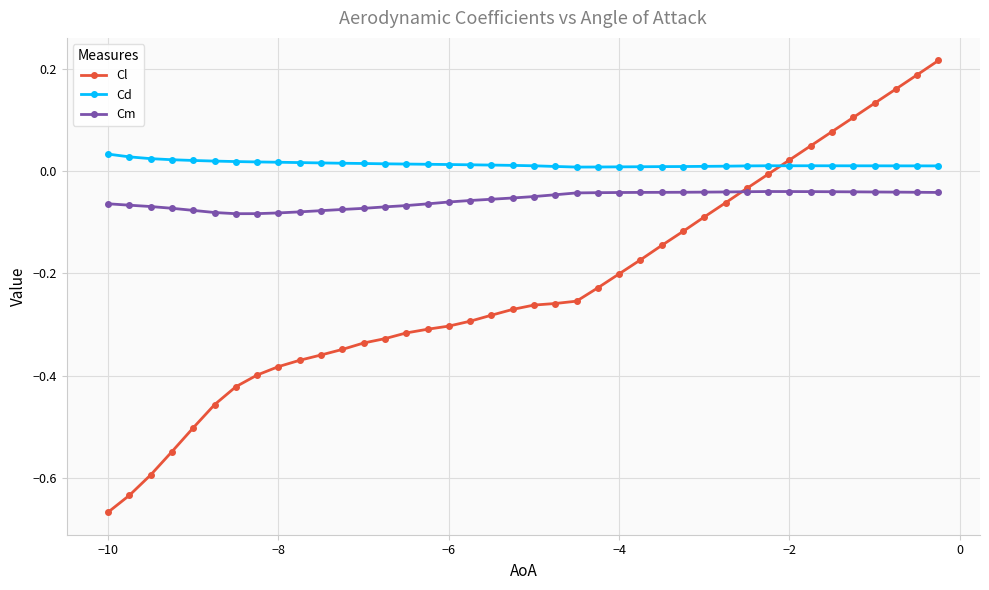

Does the chart display data point markers on the line(s)?

Yes